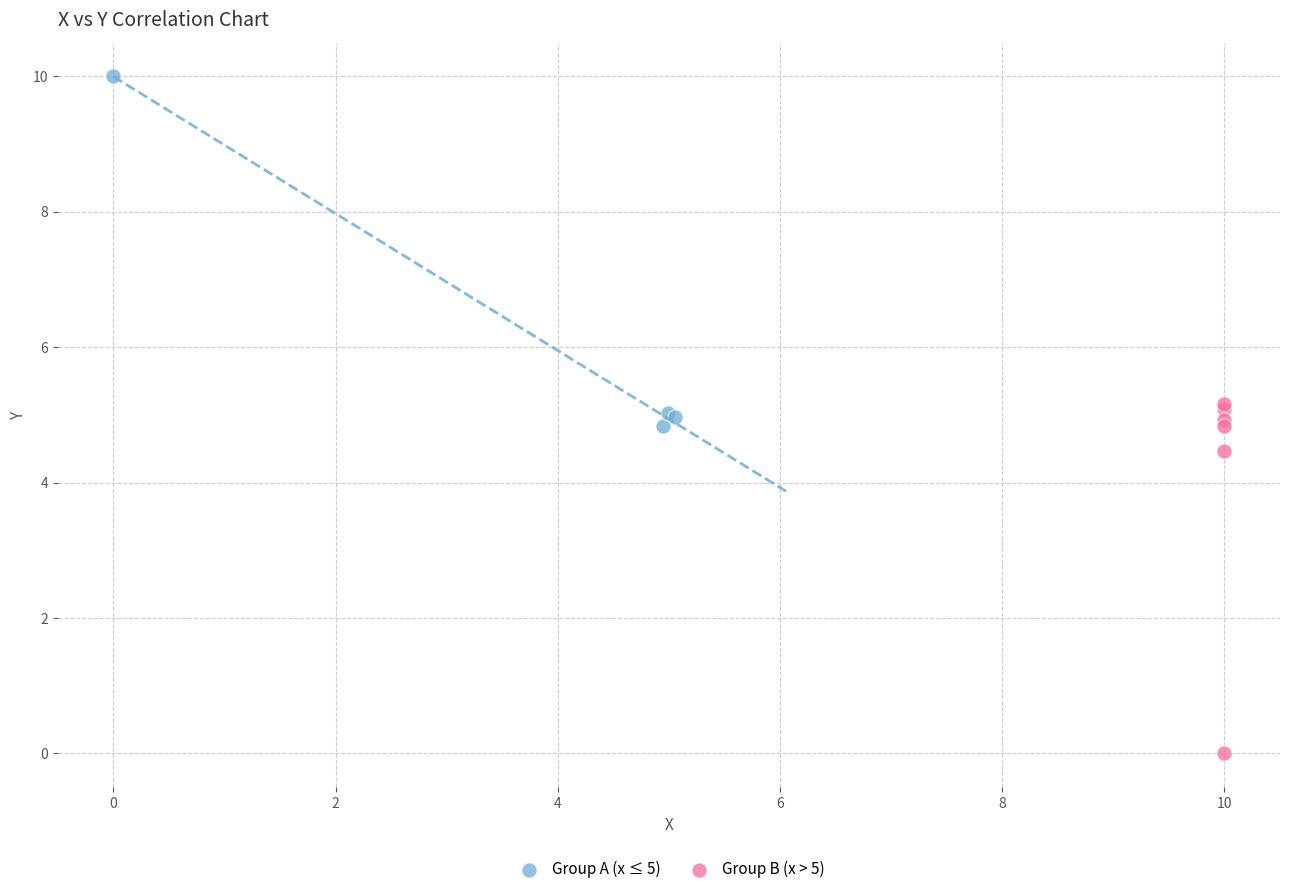

Which series reaches the minimum Y coordinate?

Group B (x > 5)